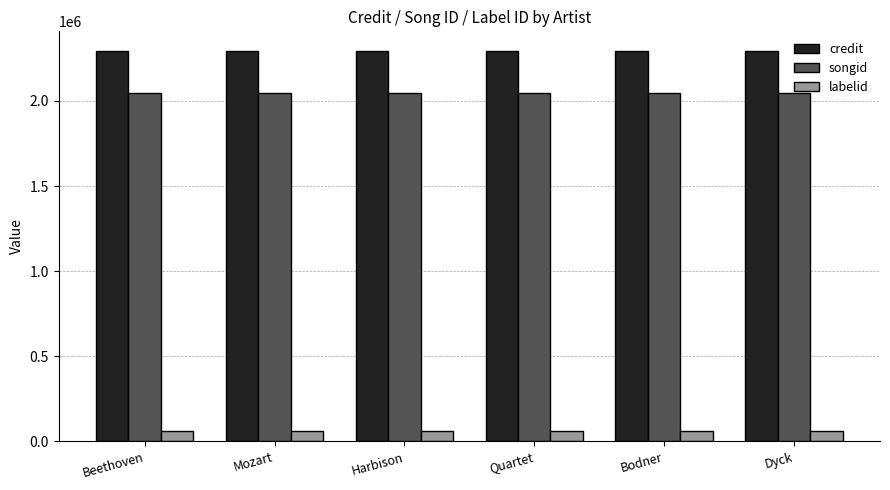

What is the spread (max minus min) of values at Dyck?

2233335